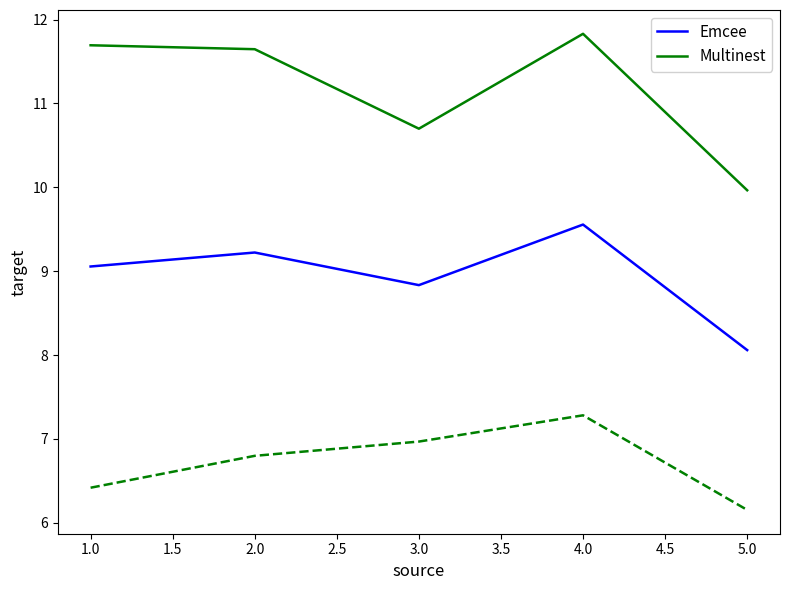

Which category has the lowest value in the Emcee series?

5.0